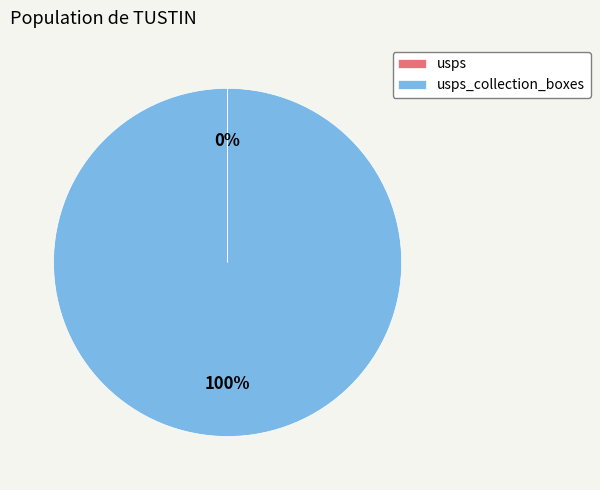

Does any single category account for the majority?

Yes